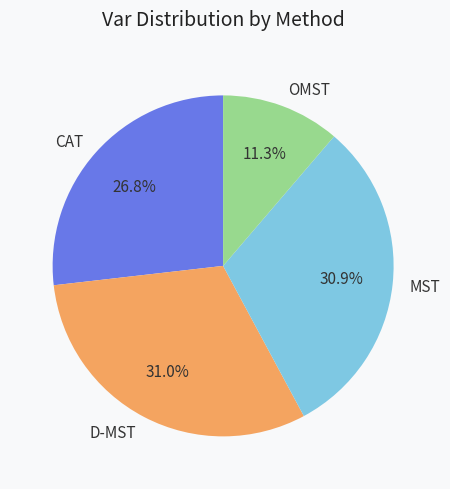

Count the number of slices in the pie.

4